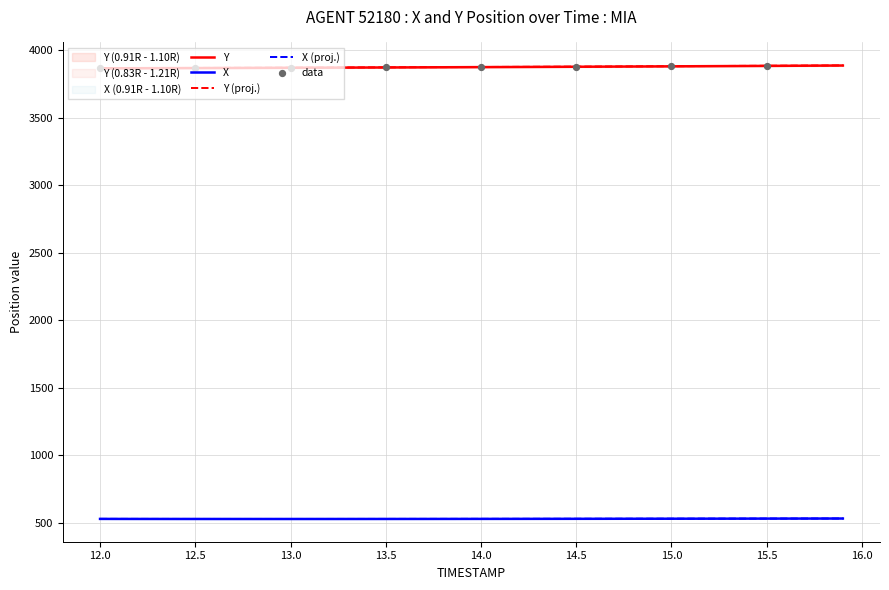

Which series contains the highest Y value?

Y